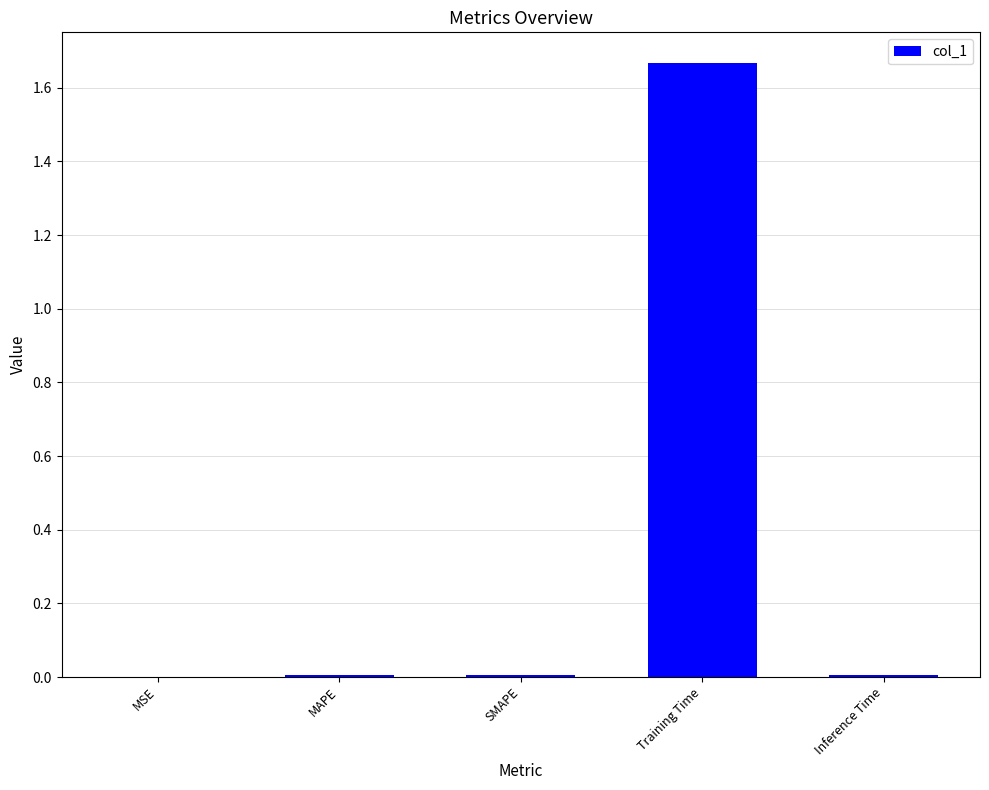

True or false: the data shows 0.5 at Training Time.

False